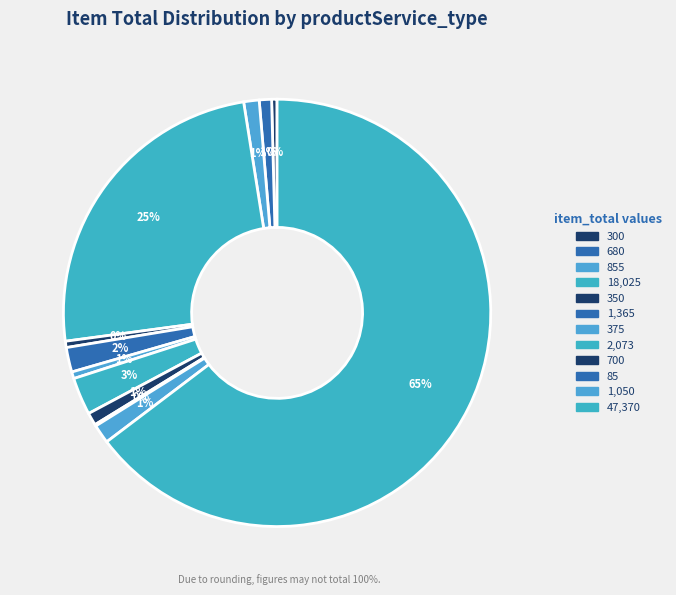

Is there any slice that represents more than half of the pie?

Yes